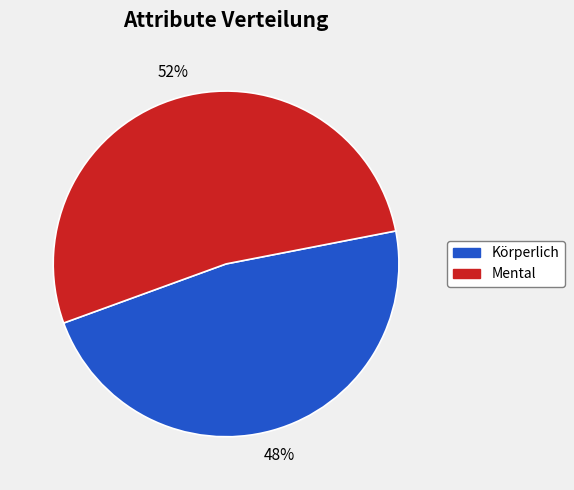

To the nearest percent, what is the average slice percentage?

50%